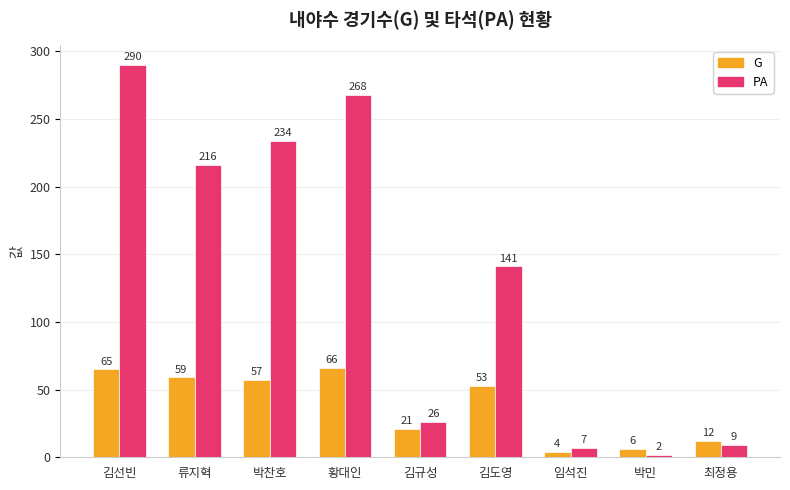

What is the average value of the G series?

38